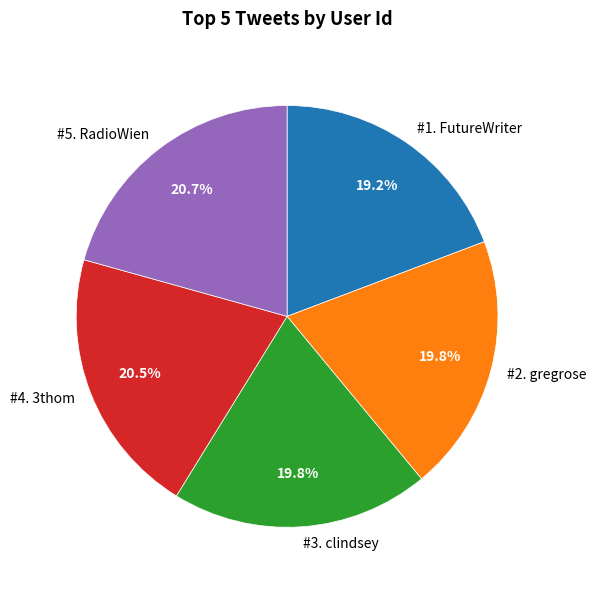

Does any single category account for the majority?

No